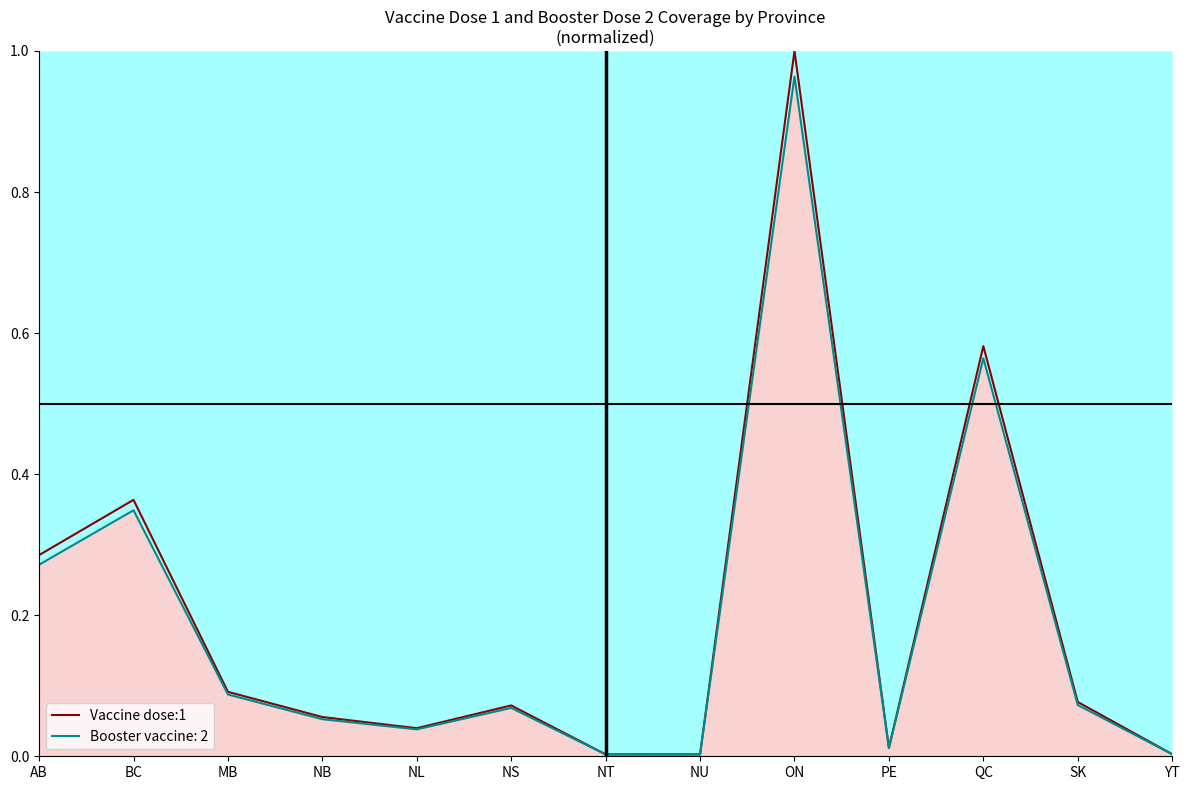

What is the label of the 9th point from the right?

NL